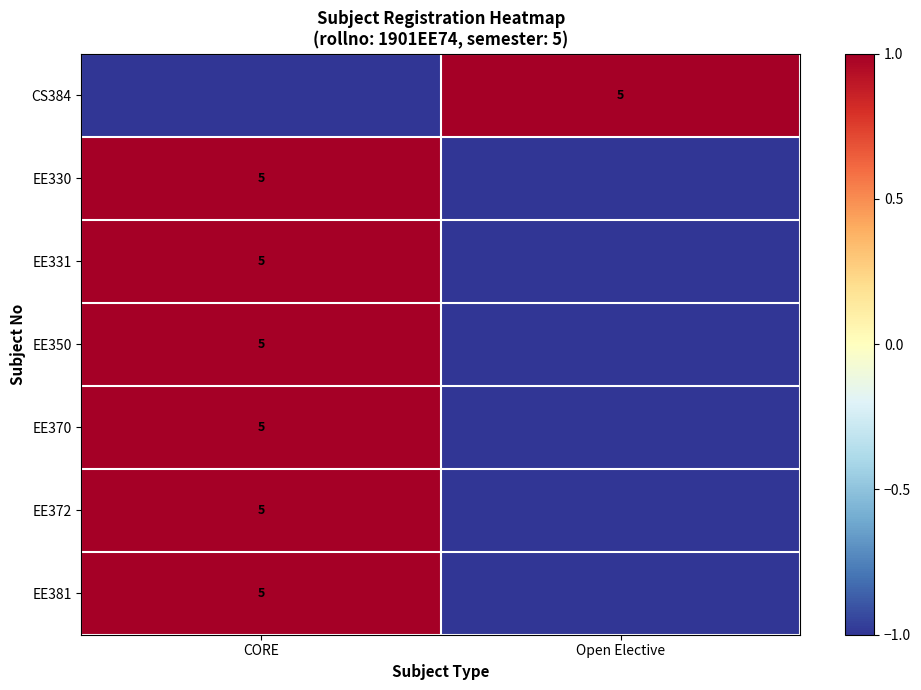

Is it true that CS384 equals 8 at Open Elective?

False